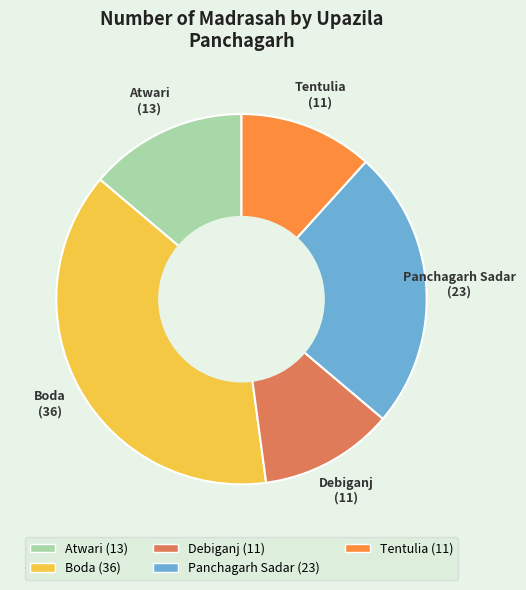

Does any single category account for the majority?

No